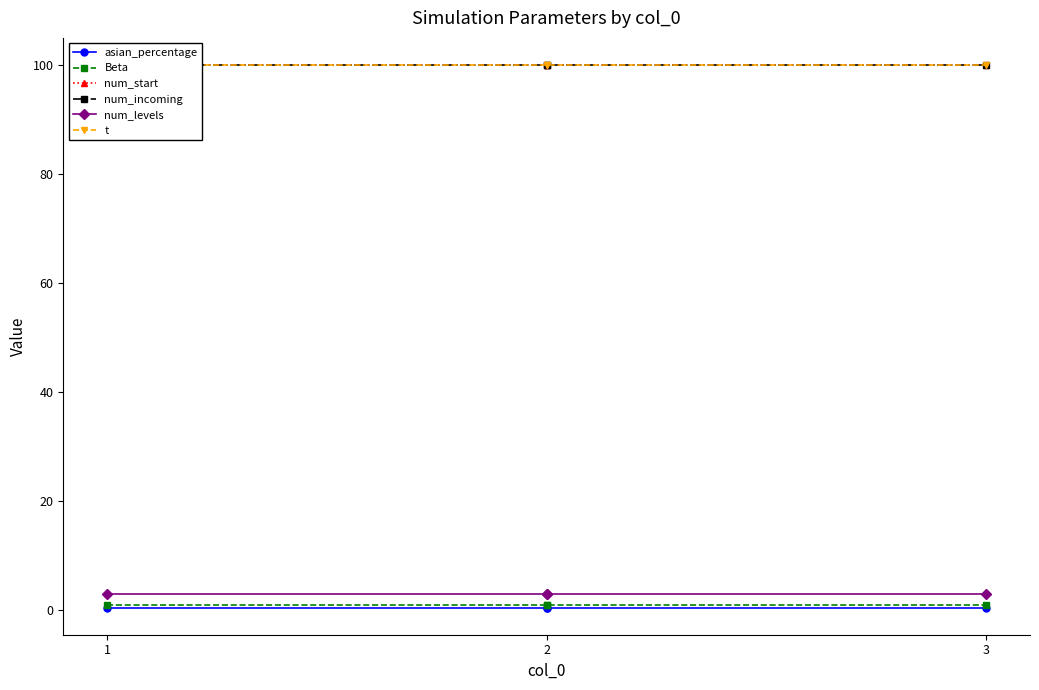

At which category is the sum across all series the highest?

1